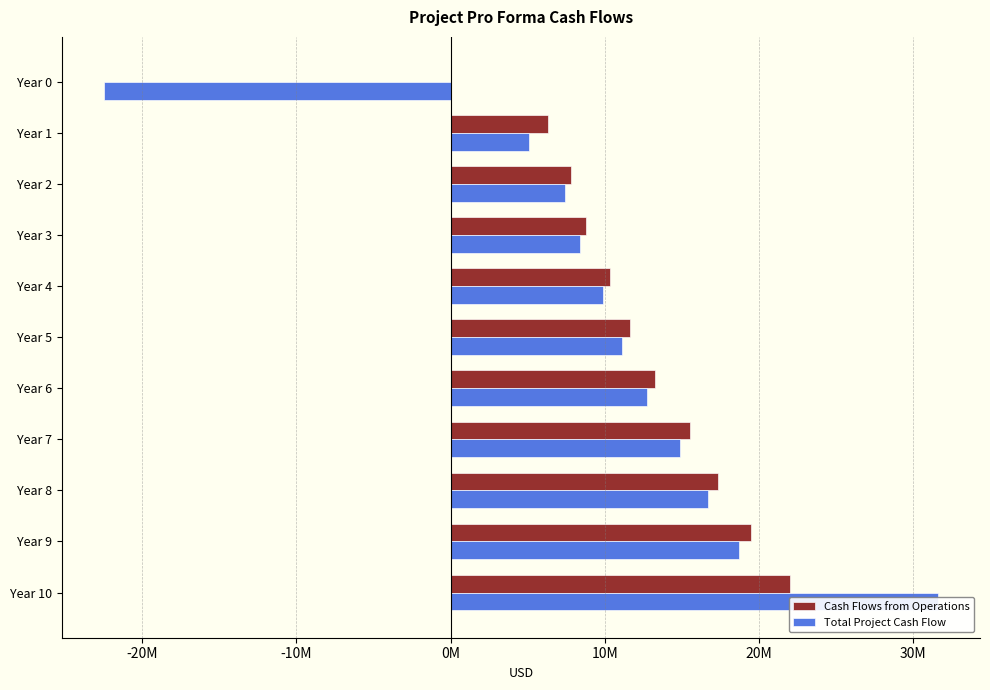

What is the average value of the Total Project Cash Flow series?

10369837.9